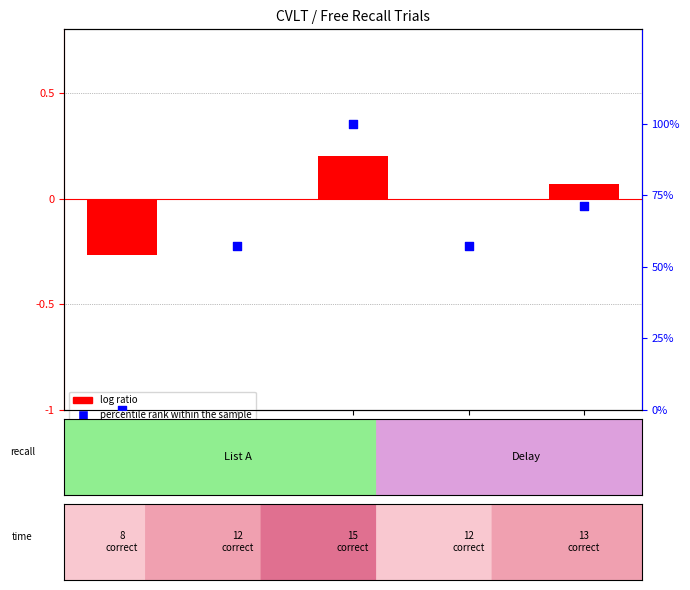

At how many categories does at least one series exceed 54?

4